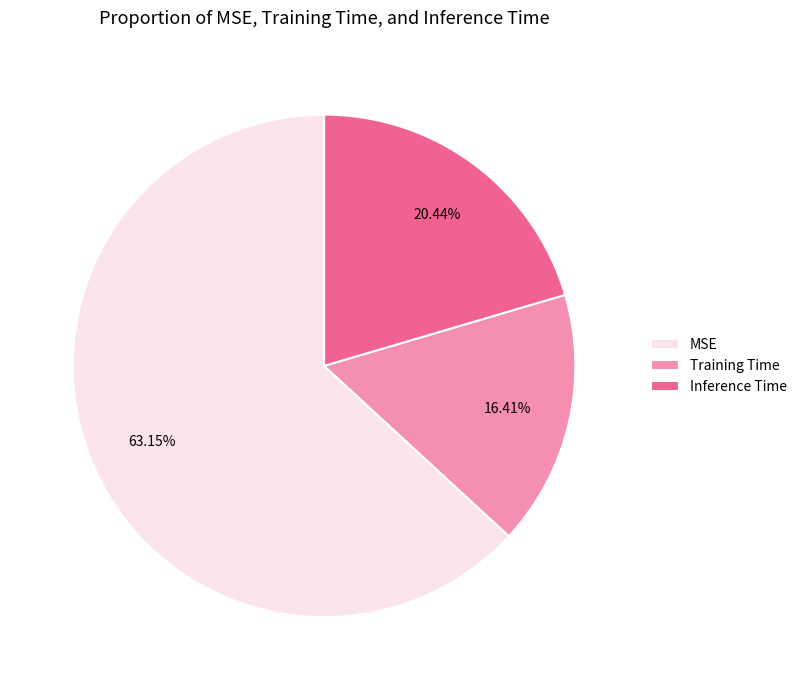

To the nearest percent, what percentage of the pie is Training Time?

16%